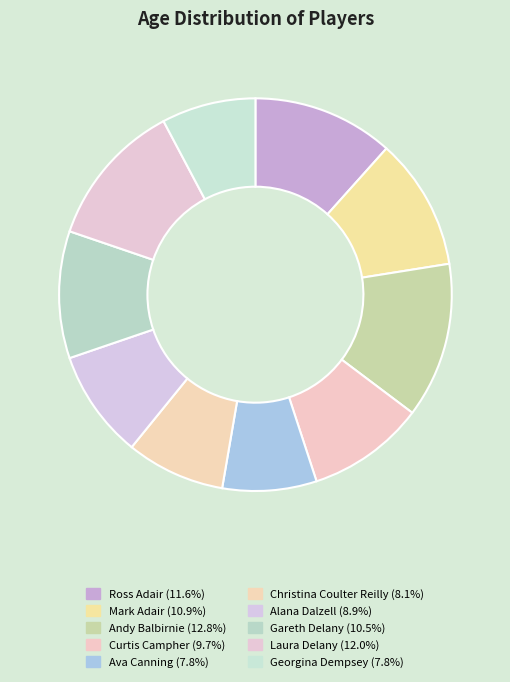

Does Laura Delany represent more than half of the total?

No